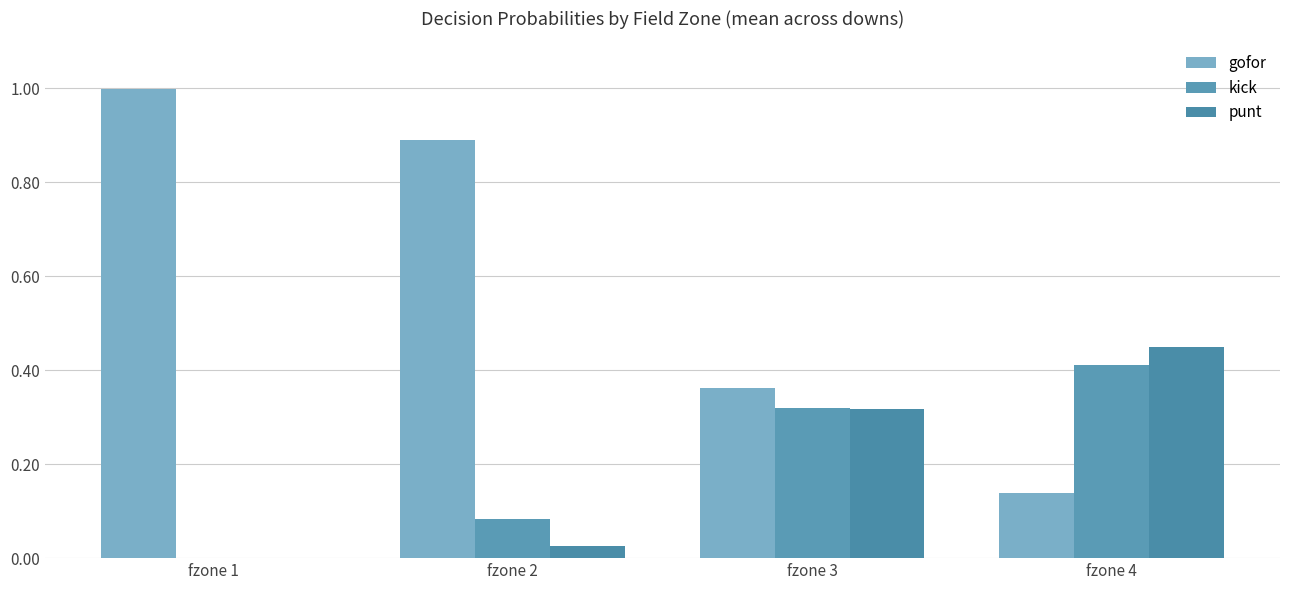

Rank the categories by punt value from lowest to highest.

fzone 1, fzone 2, fzone 3, fzone 4